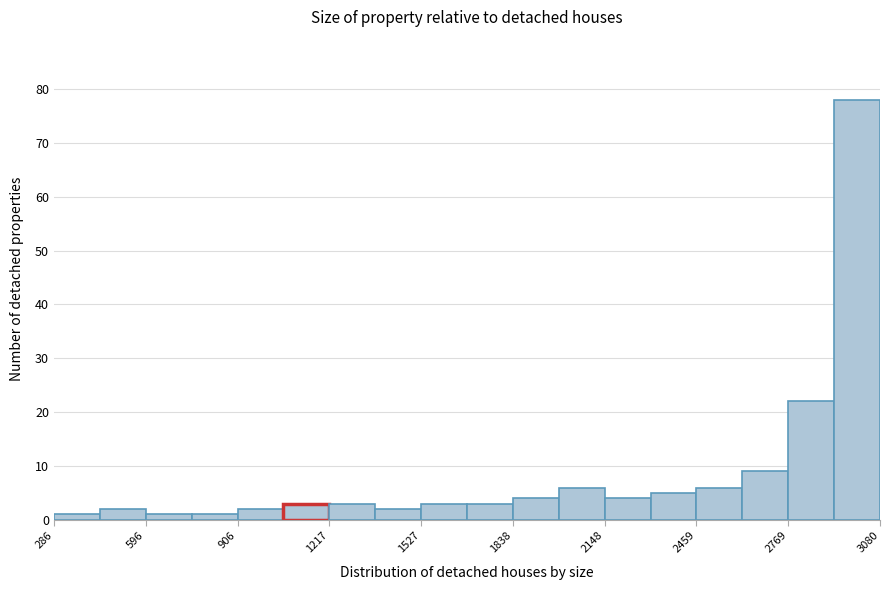

Read against the x-axis, roughly where is the centre of the tallest bar?

3000